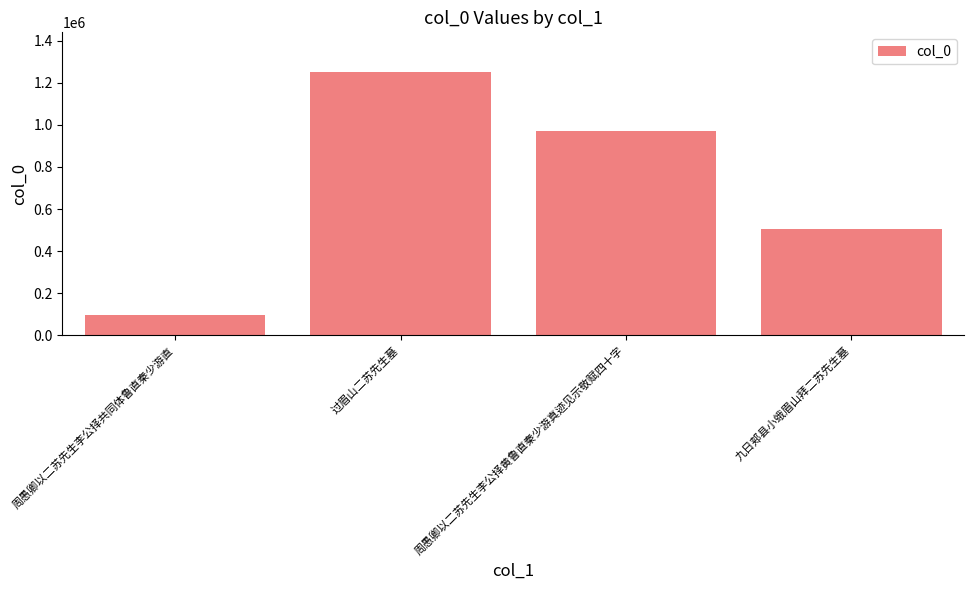

How many values are below 972821?

2